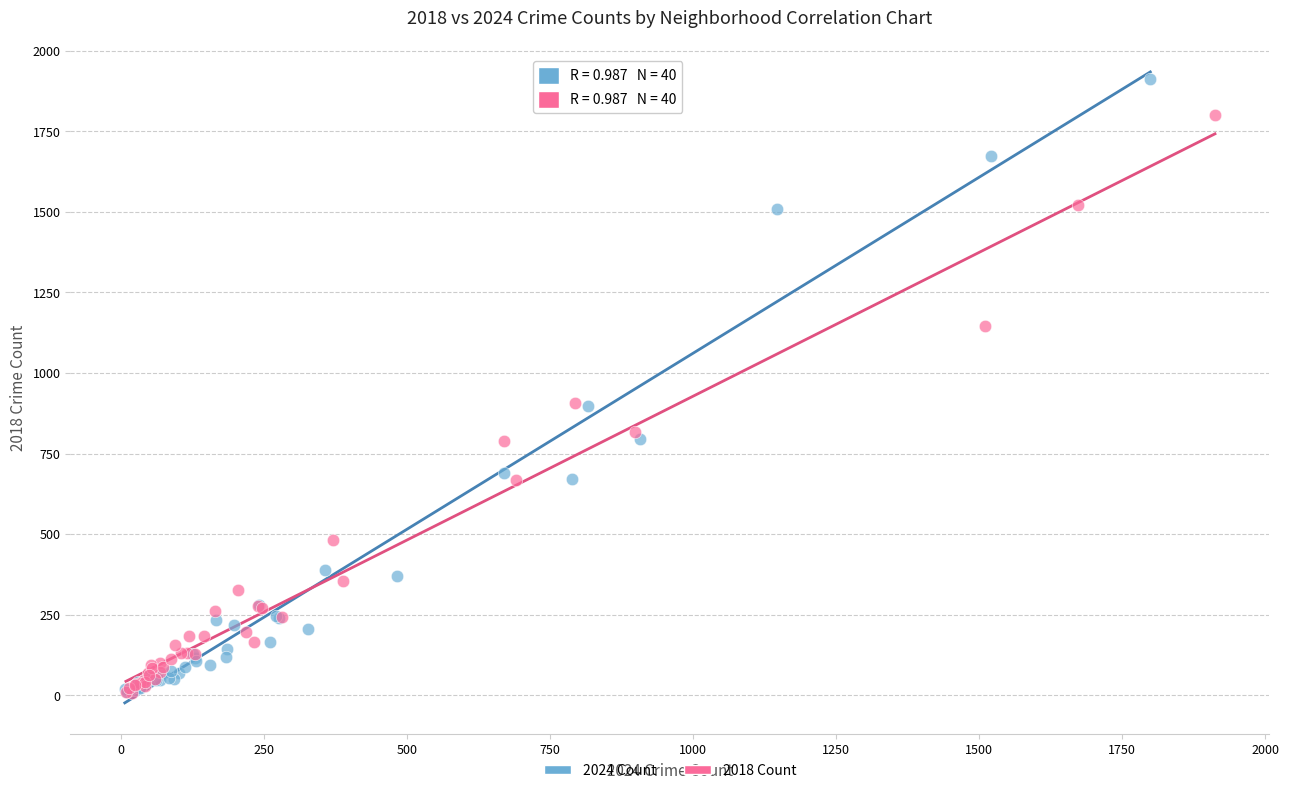

What are all the series names shown in the legend?

2024 Count, 2018 Count